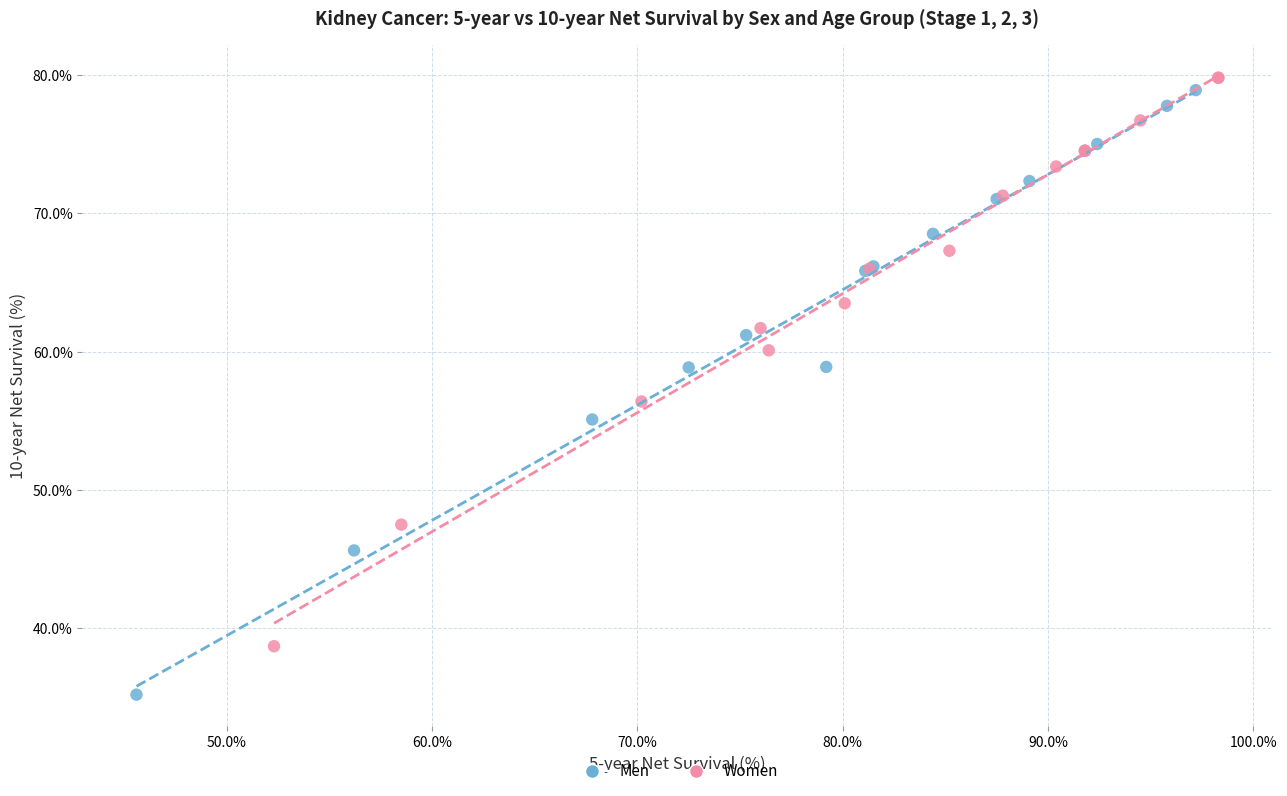

Which series contains the highest Y value?

Women